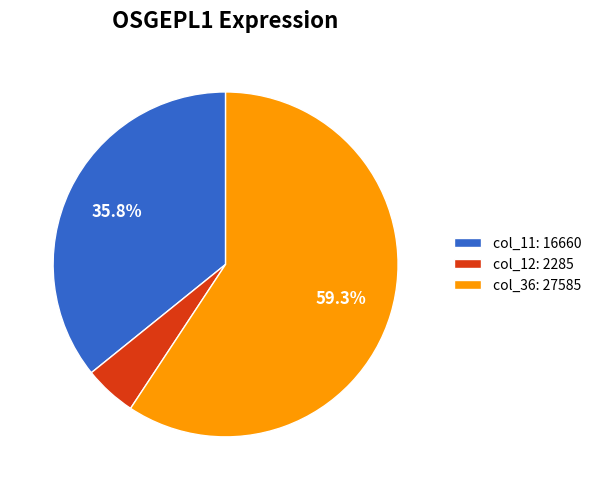

Rank the categories by value from lowest to highest.

col_12: 2285, col_11: 16660, col_36: 27585